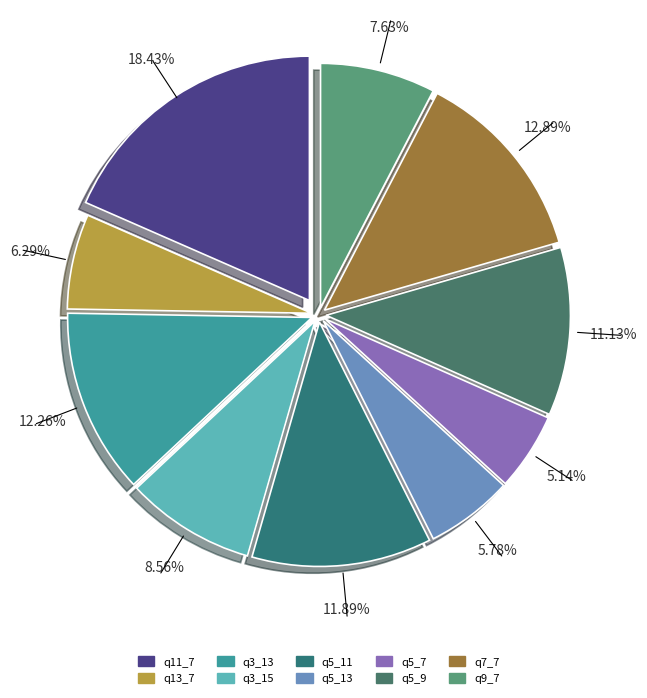

What portion of the pie excludes q5_11?

88.1%